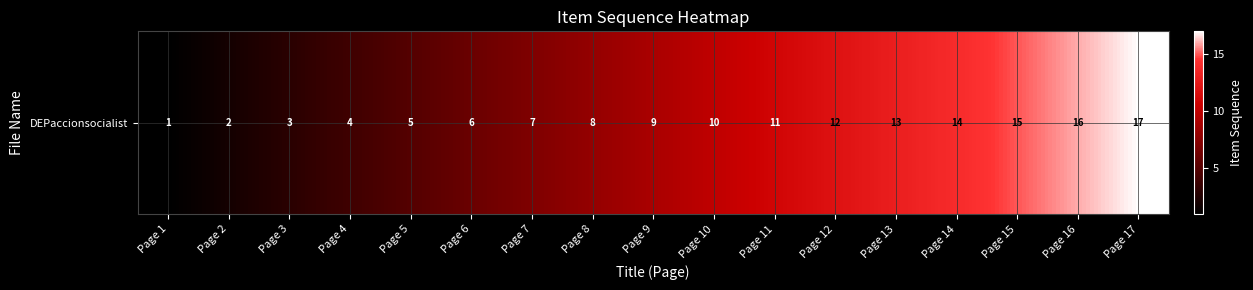

What is the sum of all values?

153